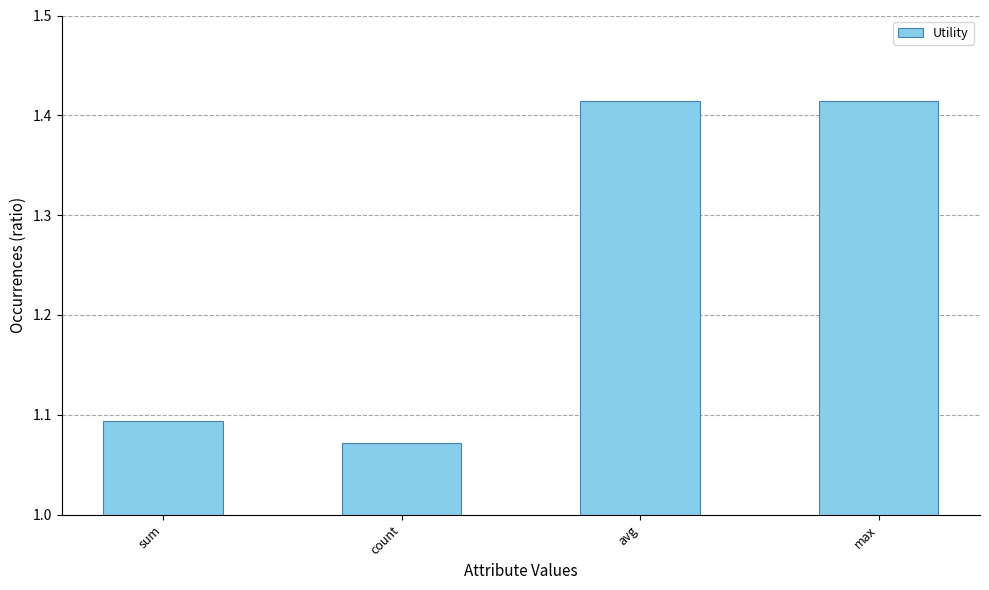

Which has a higher value, max or count?

max